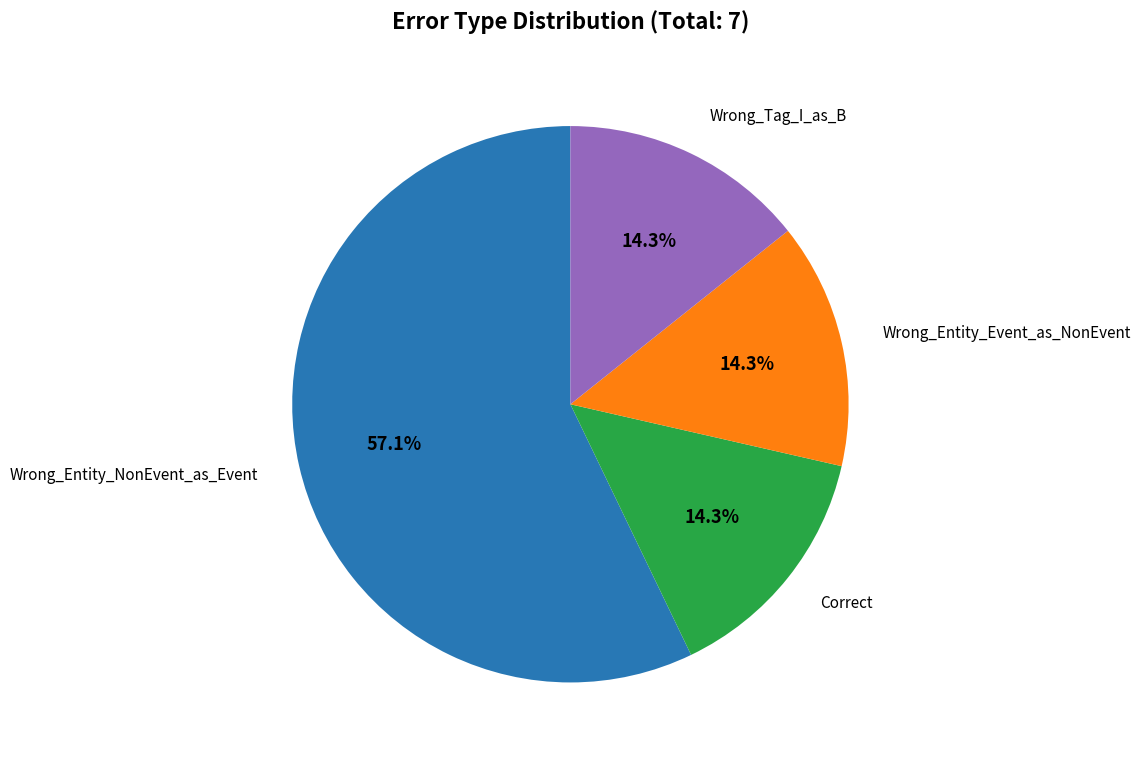

How many segments does this pie chart have?

4